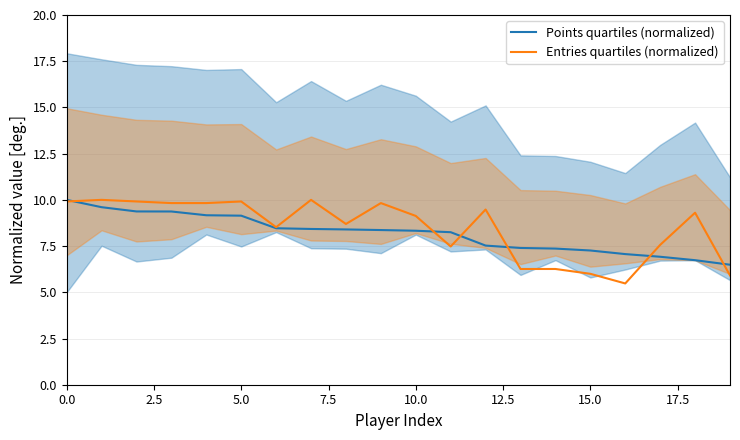

At how many categories does at least one series exceed 6?

20